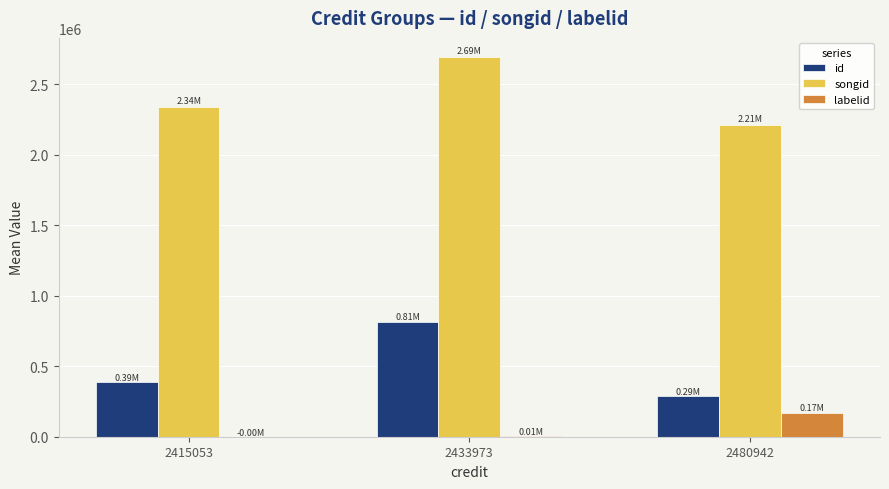

What is the sum of all songid values?

7244674.0